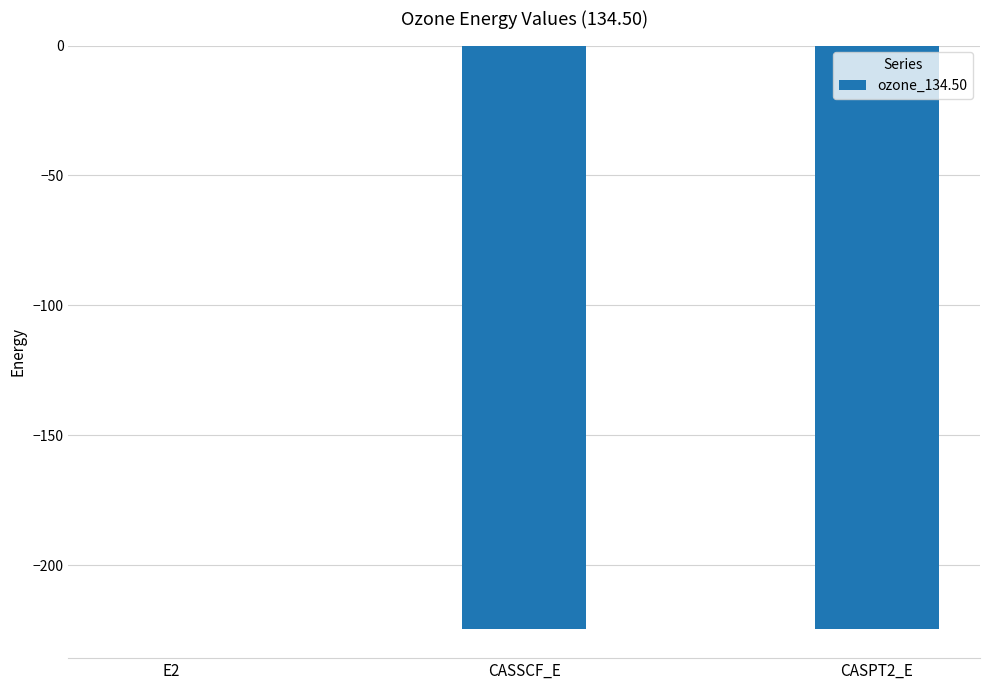

Which label corresponds to the largest value in the chart?

E2